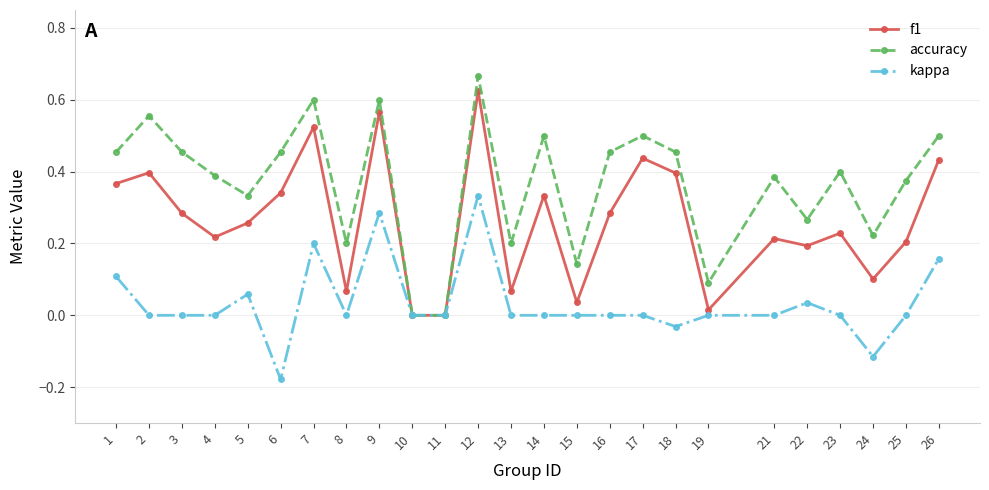

Is this an area chart (filled region under the line)?

No